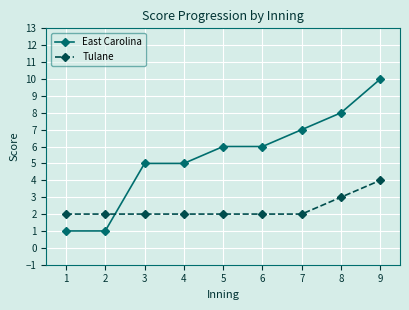

Reading left to right, what are all the values shown in this chart?

East Carolina: 1	1	5	5	6	6	7	8	10
Tulane: 2	2	2	2	2	2	2	3	4